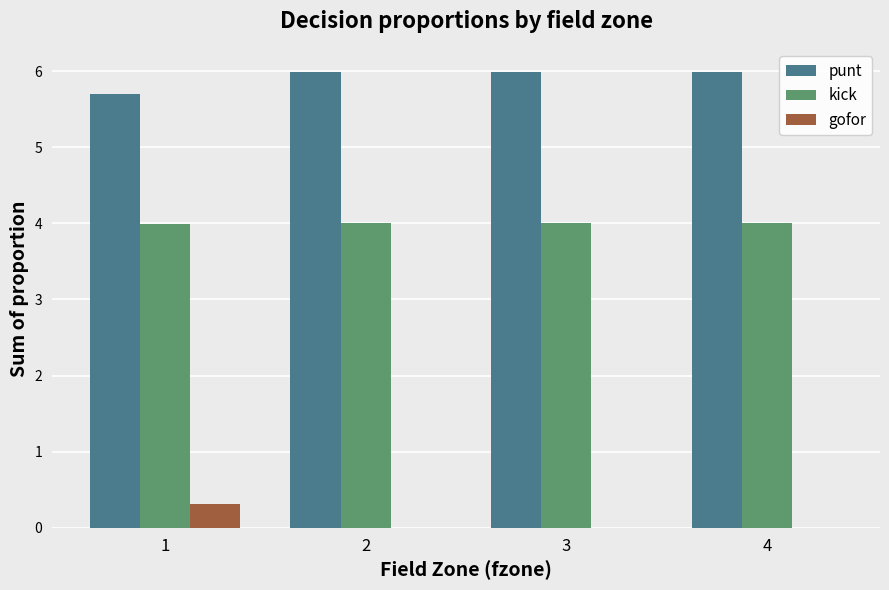

Which series has the largest total across all categories?

punt